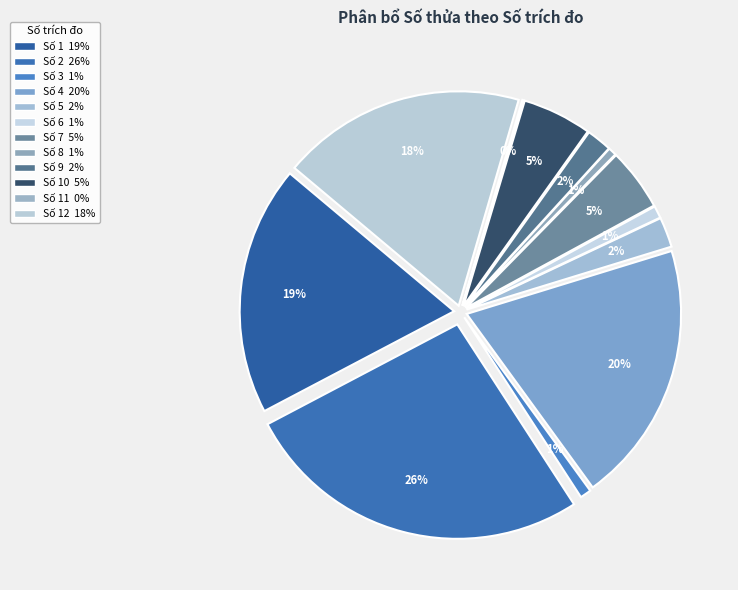

Is it true that 11 is 1% of the pie?

False